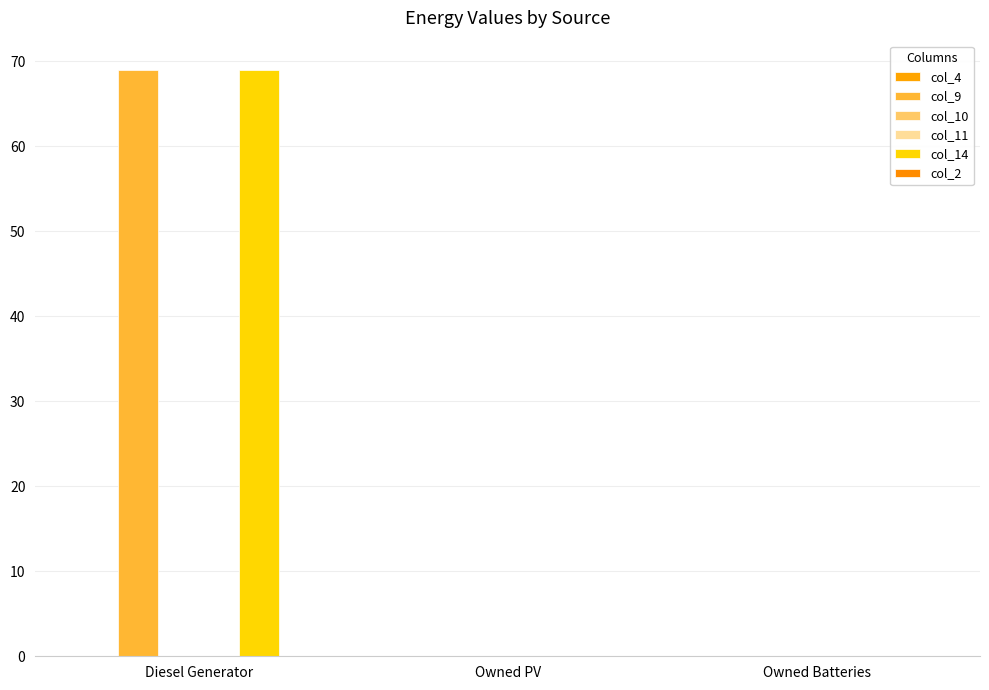

Reading left to right, list all the values displayed in this chart.

col_4: 0.0	0.0	0.0
col_9: 69.0	0.0	0.0
col_10: 0.0	0.0	0.0
col_11: 0.0	0.0	0.0
col_14: 69.0	0.0	0.0
col_2: 0.0	0.0	0.0